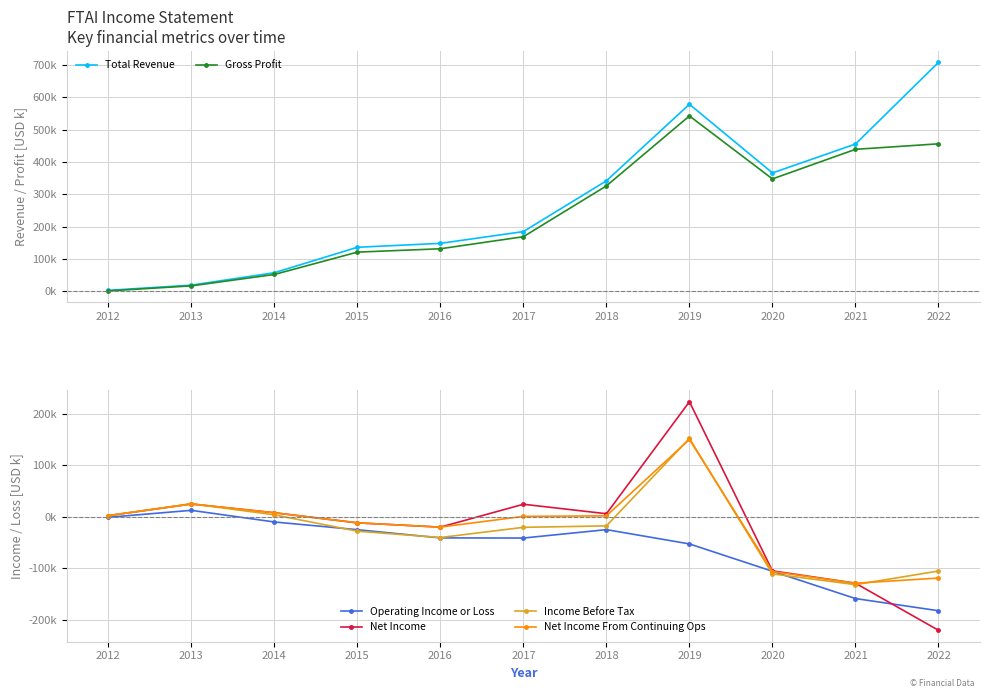

Reading left to right, transcribe all the data shown in this chart.

Total Revenue: 2012=3500	2013=19500	2014=57900	2015=136600	2016=148700	2017=185100	2018=342100	2019=578800	2020=366500	2021=455800	2022=708400
Gross Profit: 2012=1700	2013=17300	2014=52500	2015=121600	2016=132000	2017=169300	2018=326400	2019=542700	2020=348000	2021=439500	2022=456500
Operating Income or Loss: 2012=-1000	2013=12500	2014=-10100	2015=-25100	2016=-41000	2017=-41300	2018=-25000	2019=-52700	2020=-105800	2021=-158800	2022=-182400
Net Income: 2012=2200	2013=24800	2014=7800	2015=-11800	2016=-20100	2017=24300	2018=5900	2019=223300	2020=-105000	2021=-129000	2022=-220400
Income Before Tax: 2012=2200	2013=25300	2014=3800	2015=-28000	2016=-40300	2017=-20500	2018=-17700	2019=152100	2020=-110900	2021=-131800	2022=-105300
Net Income From Continuing Ops: 2012=2200	2013=24800	2014=7800	2015=-11800	2016=-20100	2017=800	2018=1800	2019=150100	2020=-106400	2021=-129000	2022=-119000